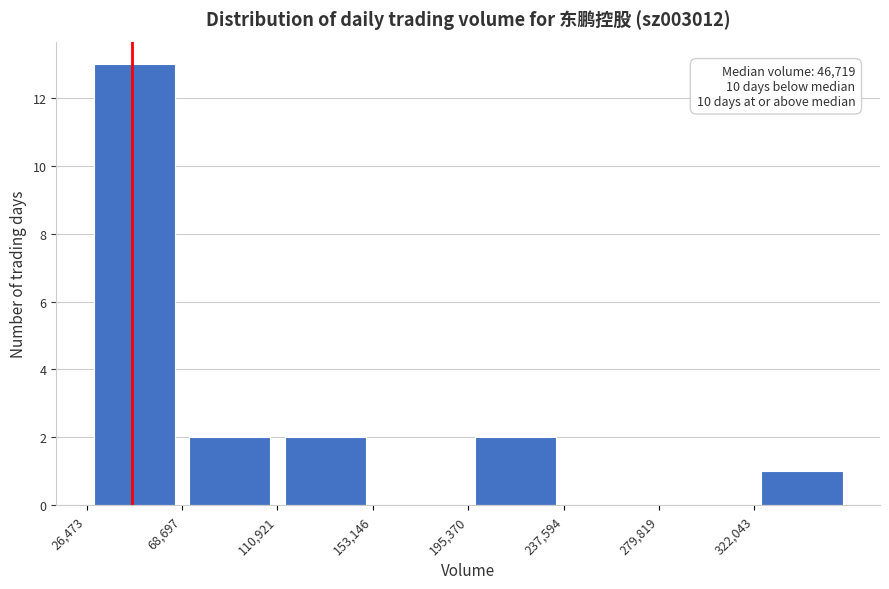

Over which range of the x-axis is the bar tallest?

25000 to 70000